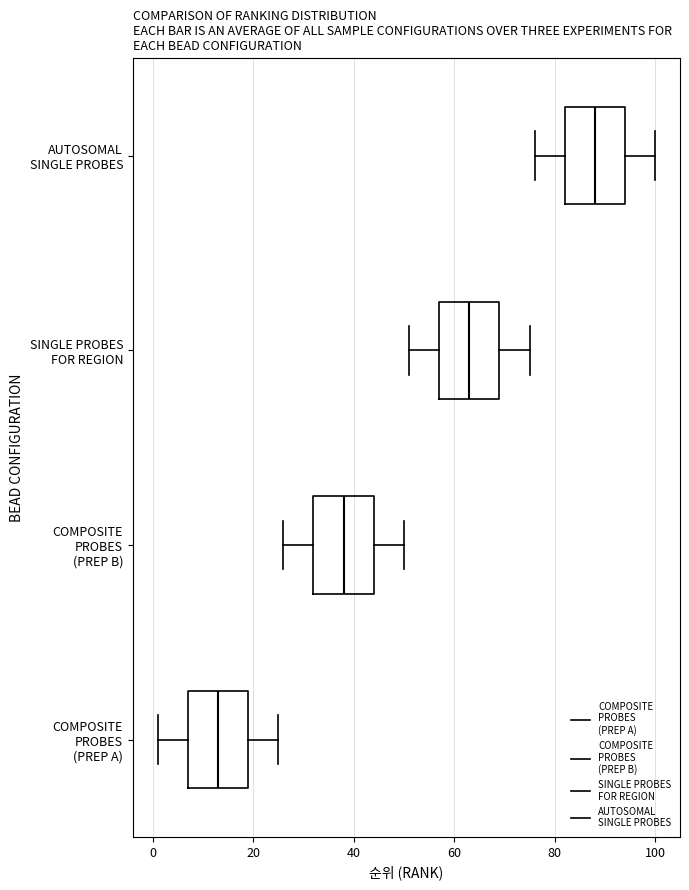

Where does the left whisker of the box for SINGLE PROBES FOR REGION end on the x-axis? The values are not printed on the chart, so give them approximately, as read against the axis.

52